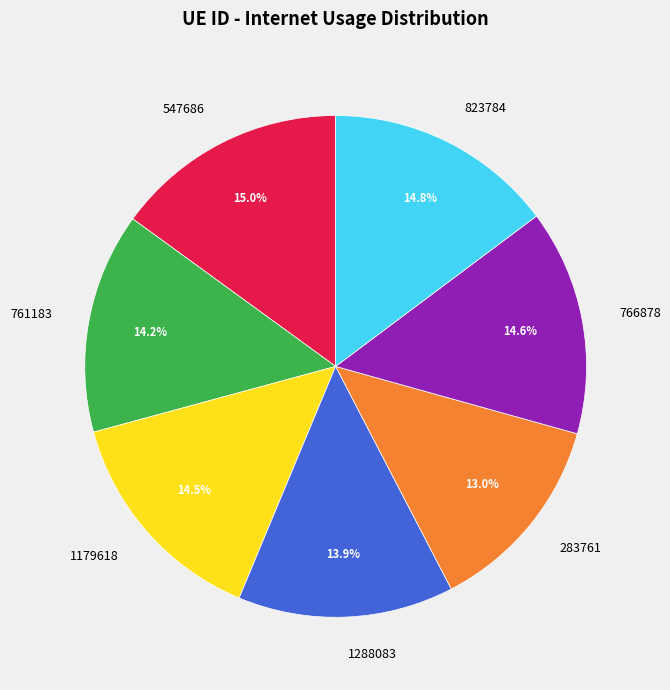

To the nearest percent, what is the average slice percentage?

14%